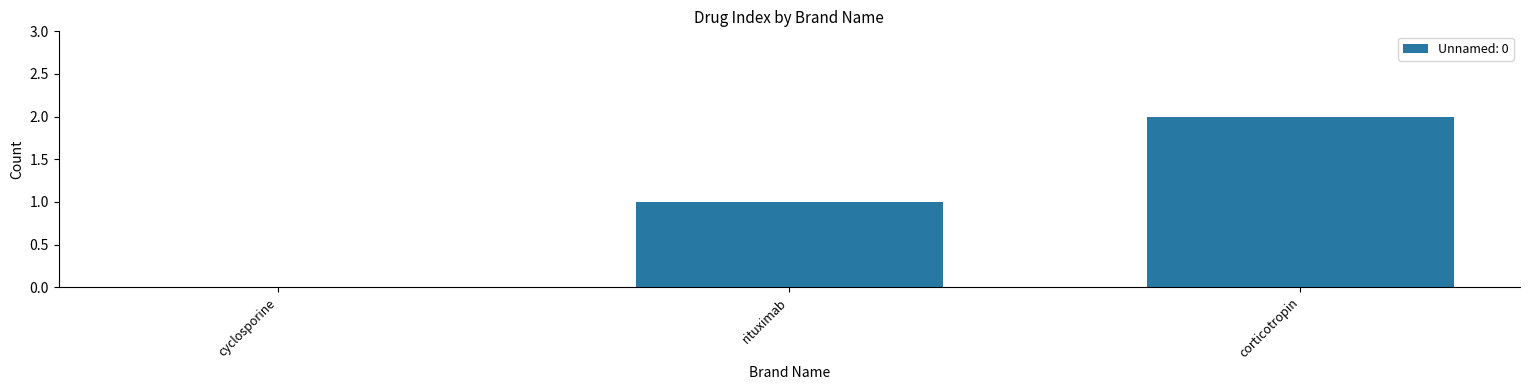

What is the change in value from rituximab to corticotropin?

+1